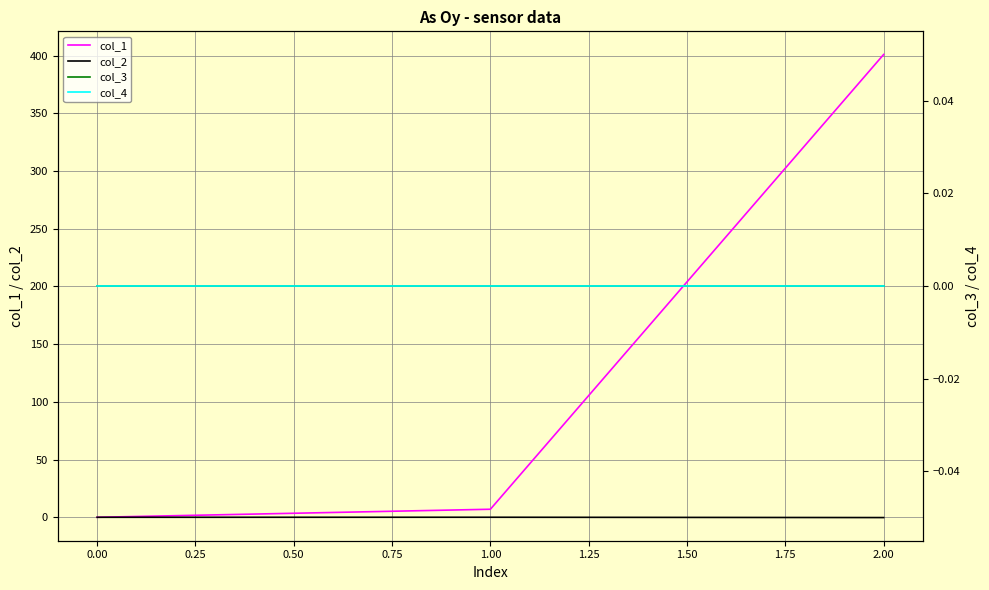

What are all the series names shown in the legend?

col_1, col_2, col_3, col_4